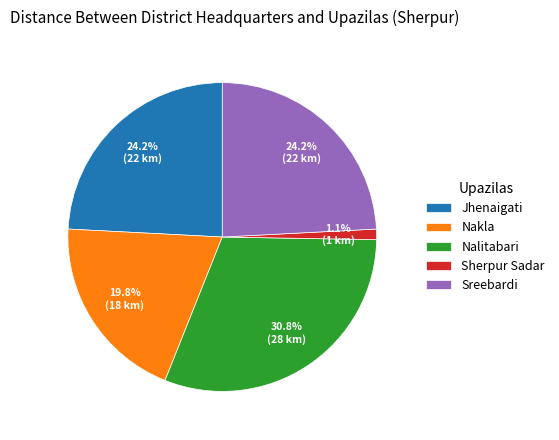

To the nearest percent, what is the average slice percentage?

20%